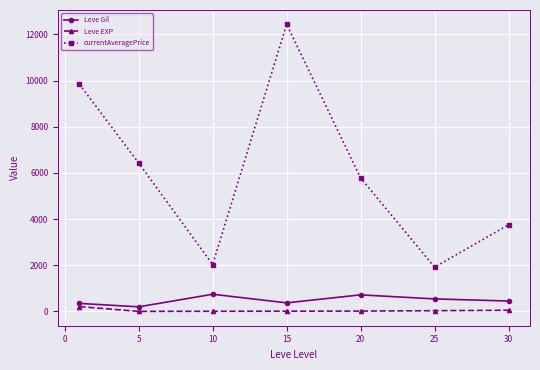

Count the number of data series in this chart.

3